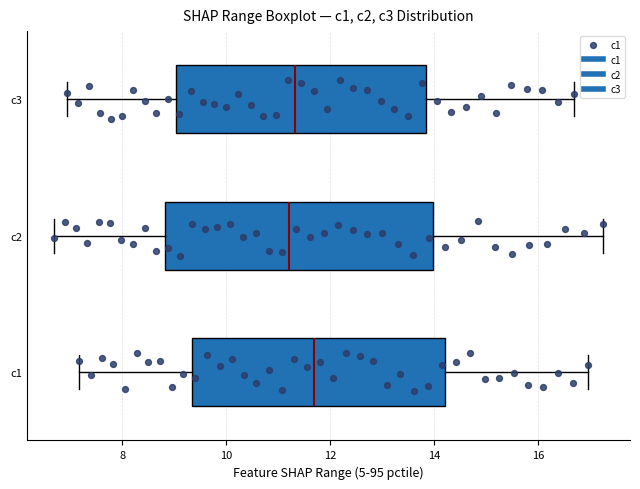

Reading bottom to top, transcribe this box plot: for each box, give where its median line is, the range the box spans, and where its two whiskers end, as read against the x-axis. The values are not printed on the chart, so give them approximately, as read against the axis.

c1: median 11.6, box 9.4 to 14.2, whiskers 7.2 to 17.0
c2: median 11.2, box 8.8 to 14.0, whiskers 6.6 to 17.2
c3: median 11.4, box 9.0 to 13.8, whiskers 7.0 to 16.6